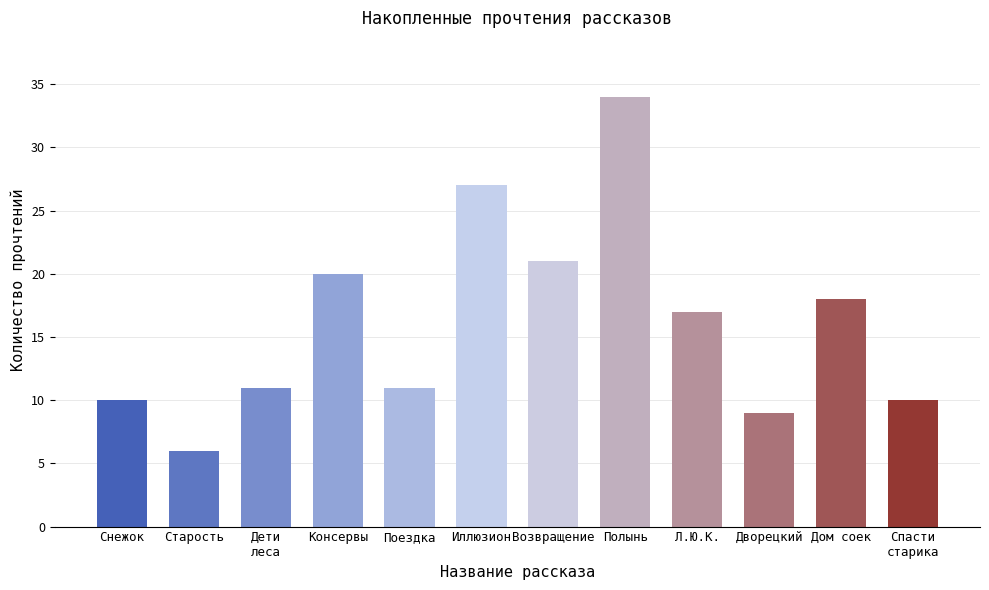

True or false: the data shows 10 at Снежок.

True